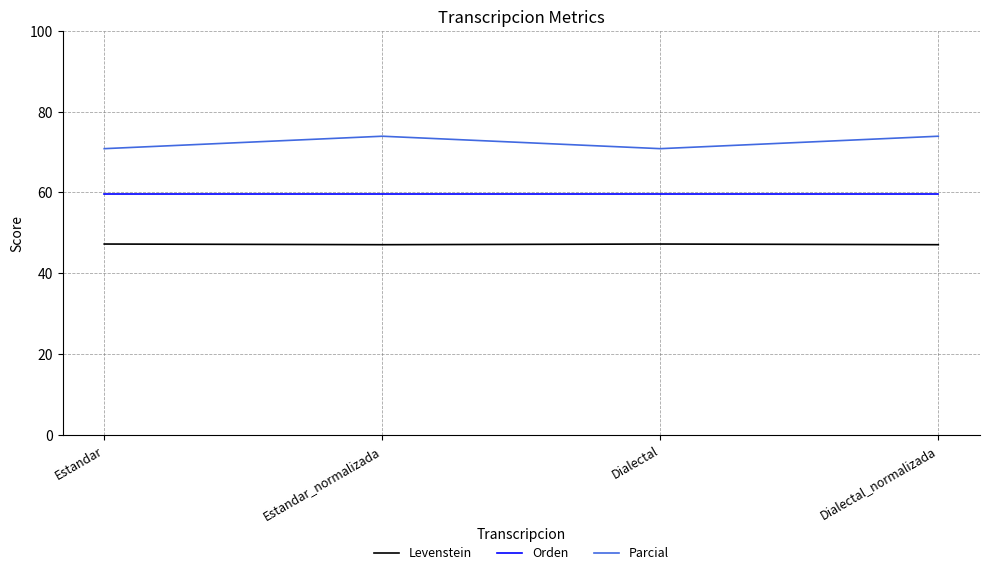

List the series in order of their peak value, highest first.

Parcial, Orden, Levenstein